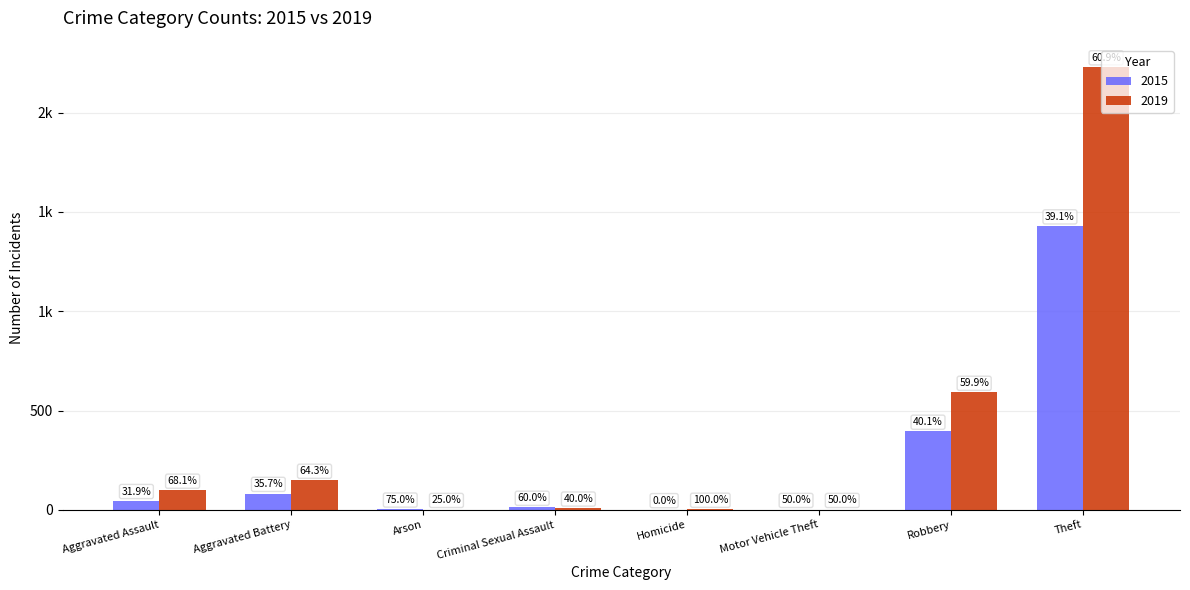

Rank the series by their average value, from highest to lowest.

2019, 2015